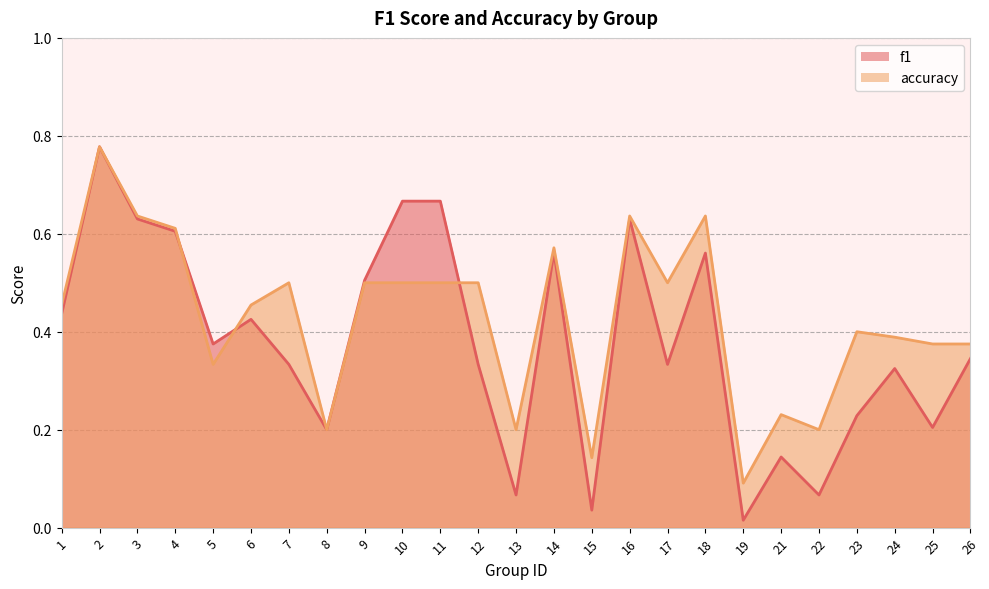

Which series has the widest spread of values?

f1